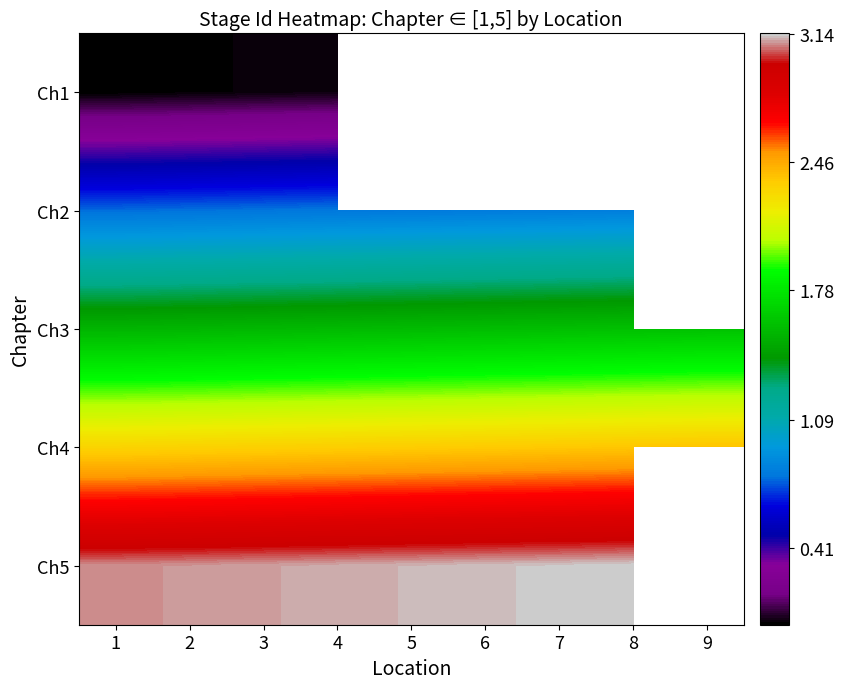

What value does the Ch4 series have at 1?

2.3